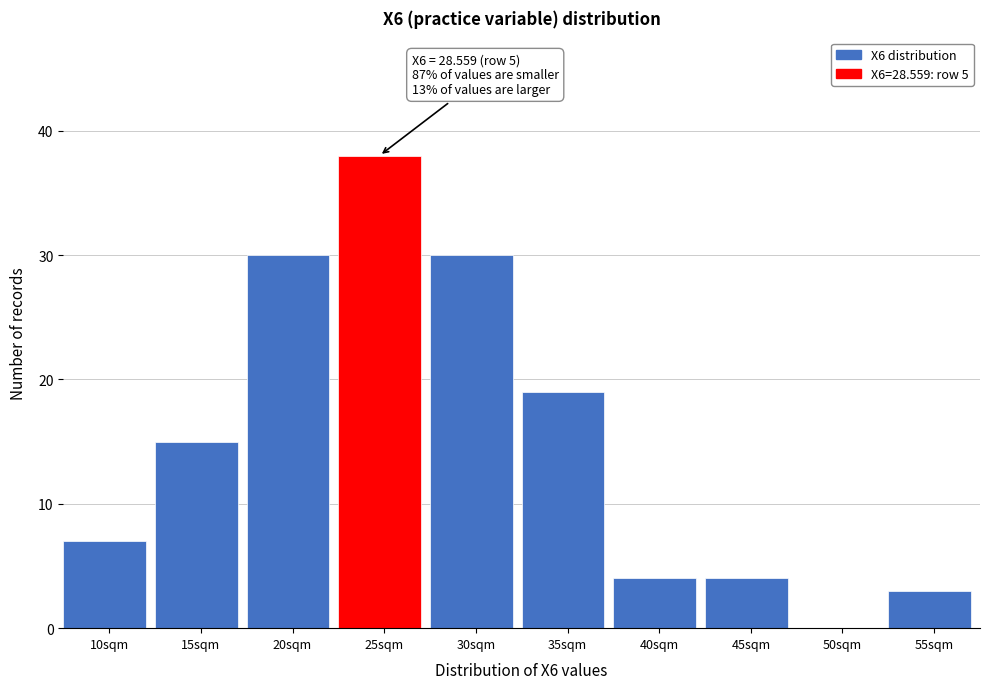

Reading left to right, transcribe all the data shown in this chart.

10sqm=7	15sqm=15	20sqm=30	25sqm=38	30sqm=30	35sqm=19	40sqm=4	45sqm=4	50sqm=0	55sqm=3